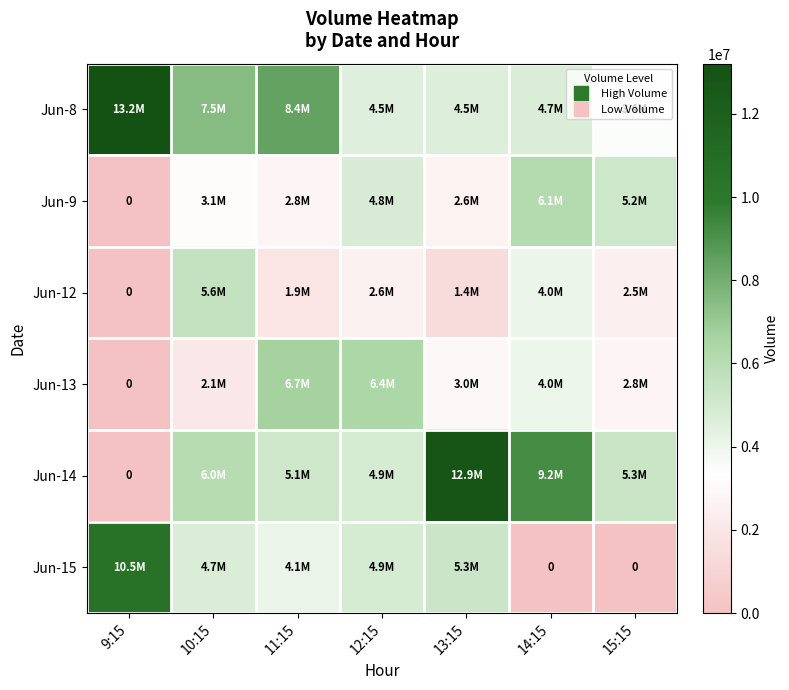

Is the value of Jun-8 at 13:15 greater than the value of Jun-13 at 12:15?

No